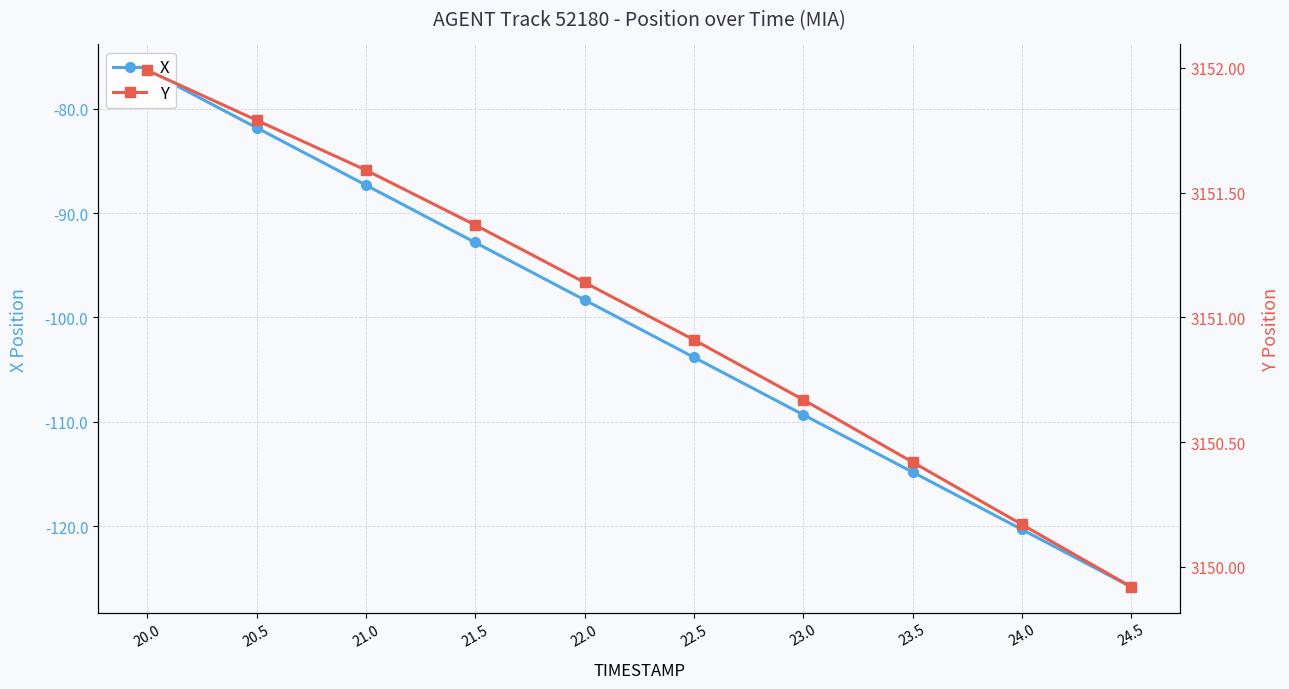

What value does the X series have at 21.0?

-87.3